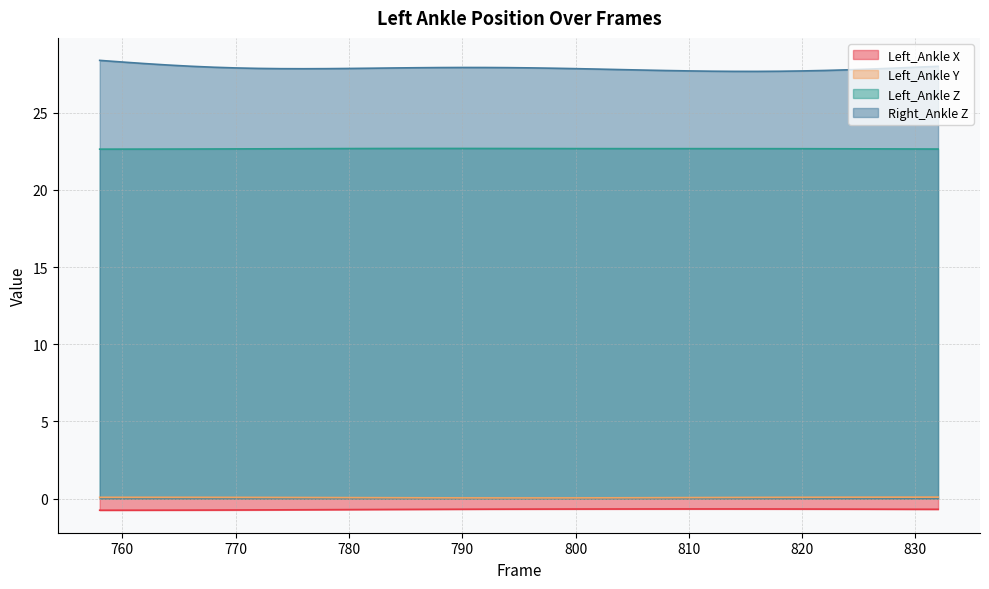

What is the approximate value of Left_Ankle Y at 820?

0.1